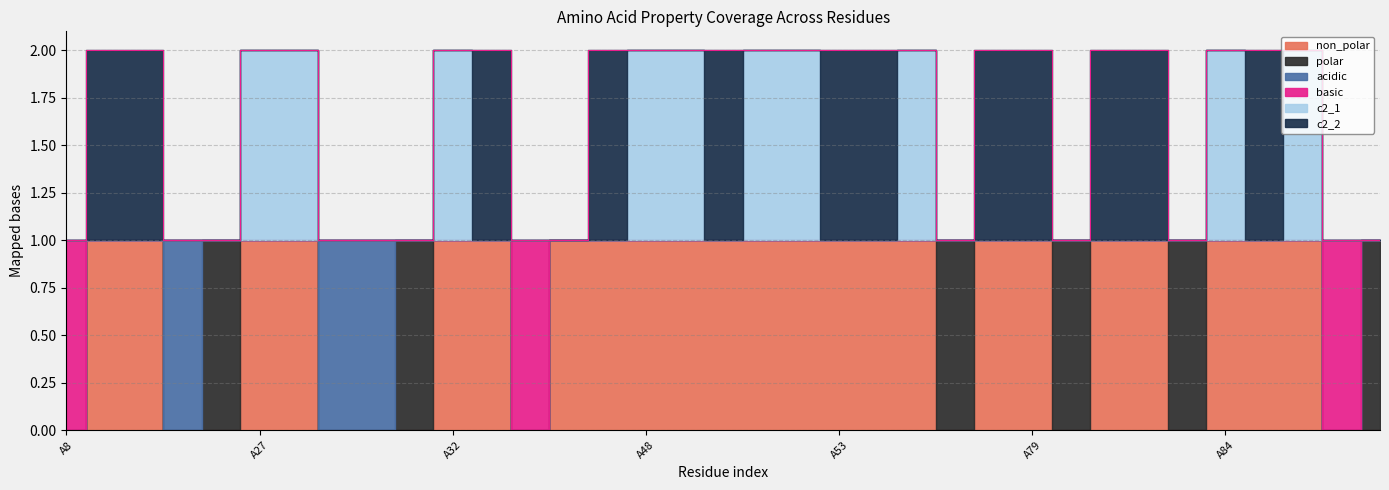

What is the sum of all non_polar values?

23